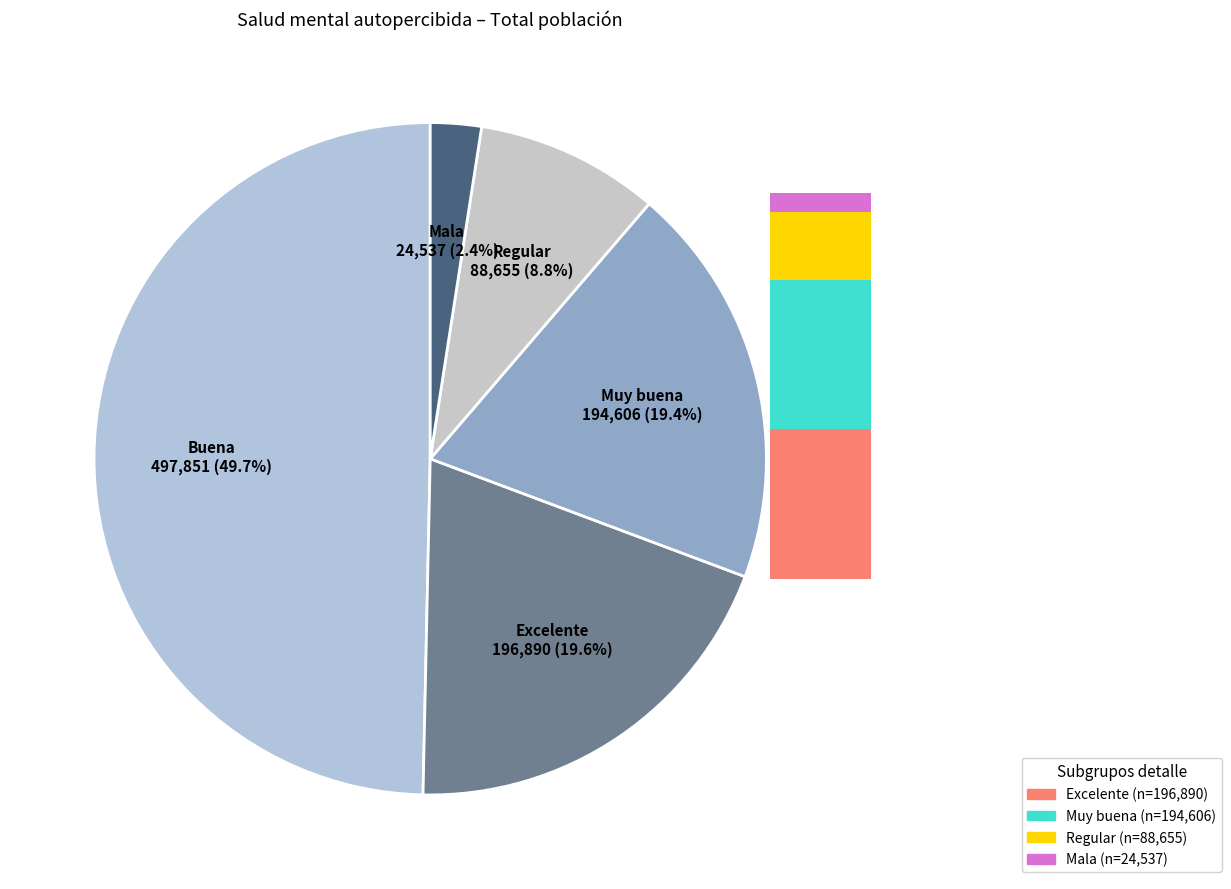

True or false: Mala accounts for 16% of the total.

False